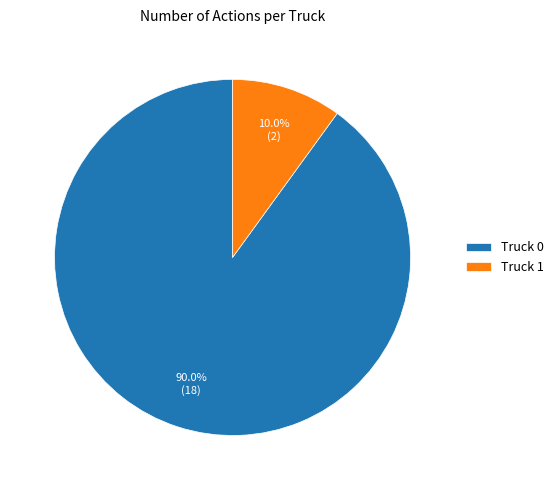

What is the smallest slice in the pie chart?

Truck 1